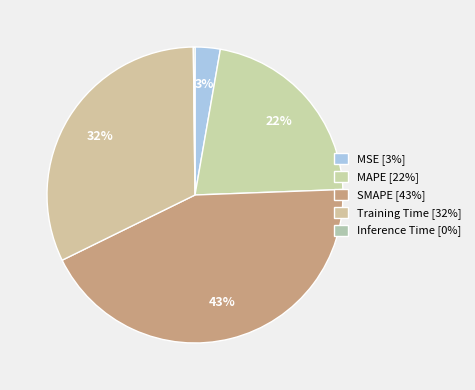

What percentage is NOT represented by MSE?

97.3%